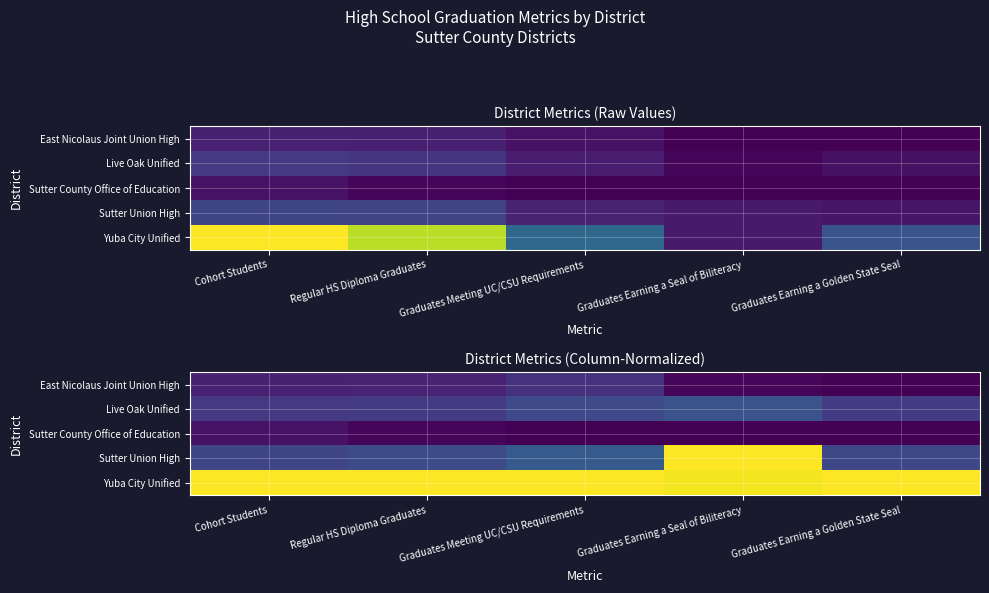

Is the value of Sutter County Office of Education at Cohort Students greater than the value of Live Oak Unified at Graduates Meeting UC/CSU Requirements?

No